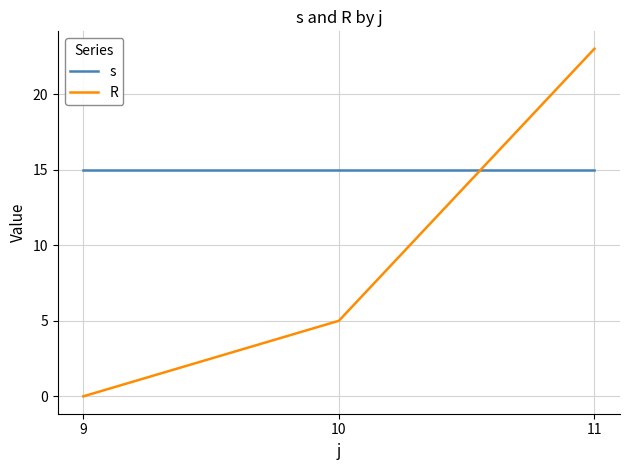

What are all the series names shown in the legend?

s, R